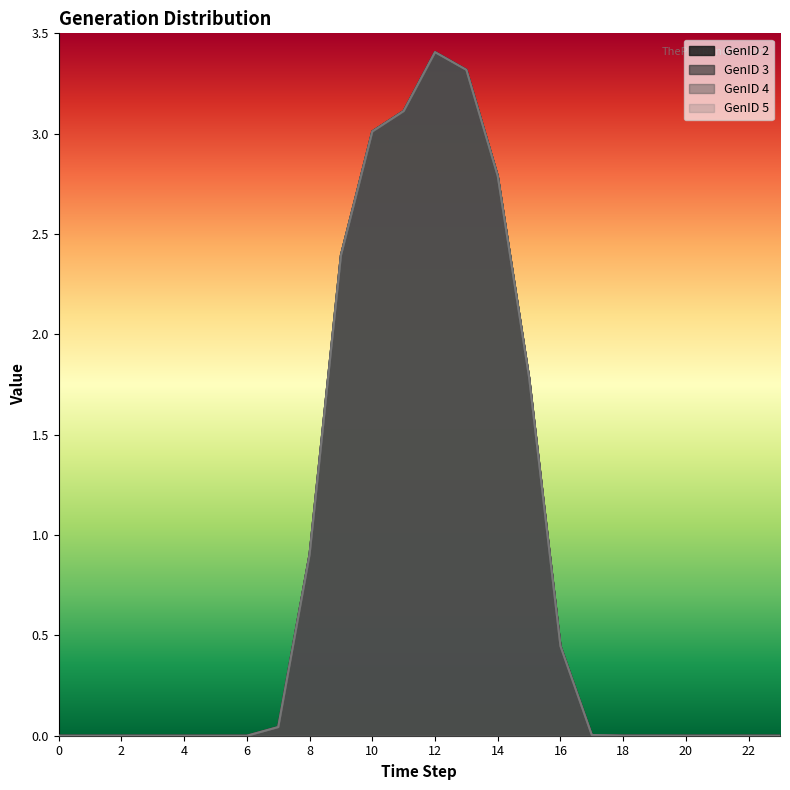

Does the chart display data point markers on the line(s)?

No